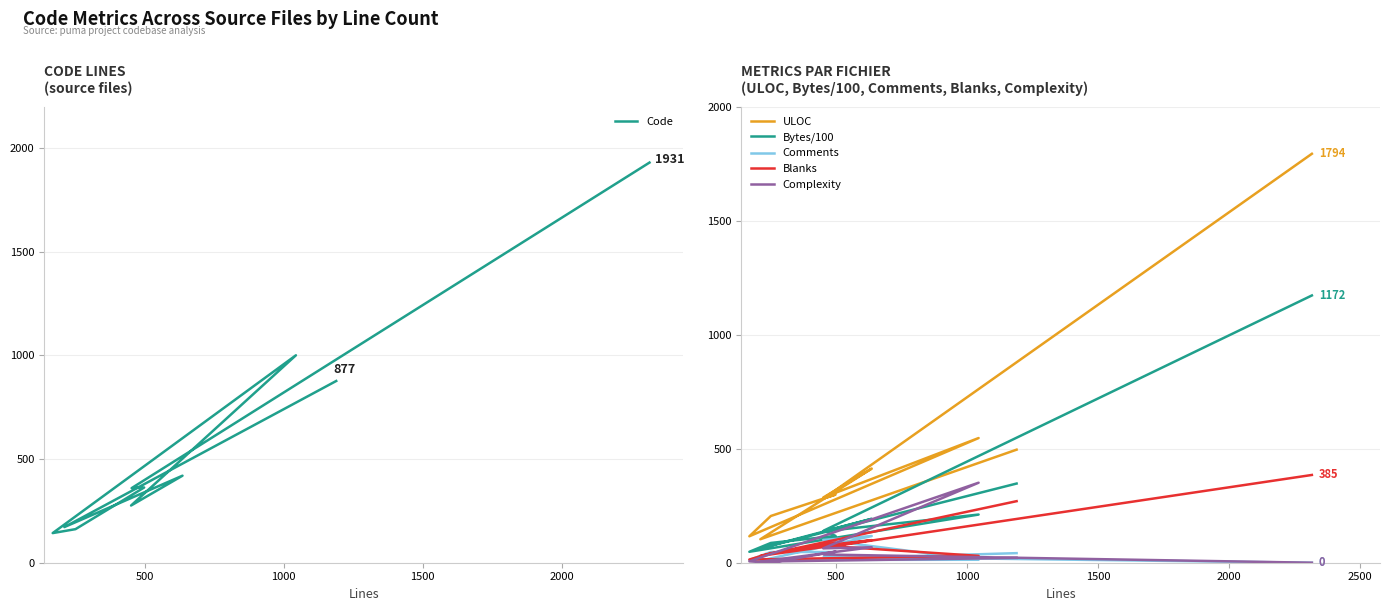

Does the chart display data point markers on the line(s)?

No